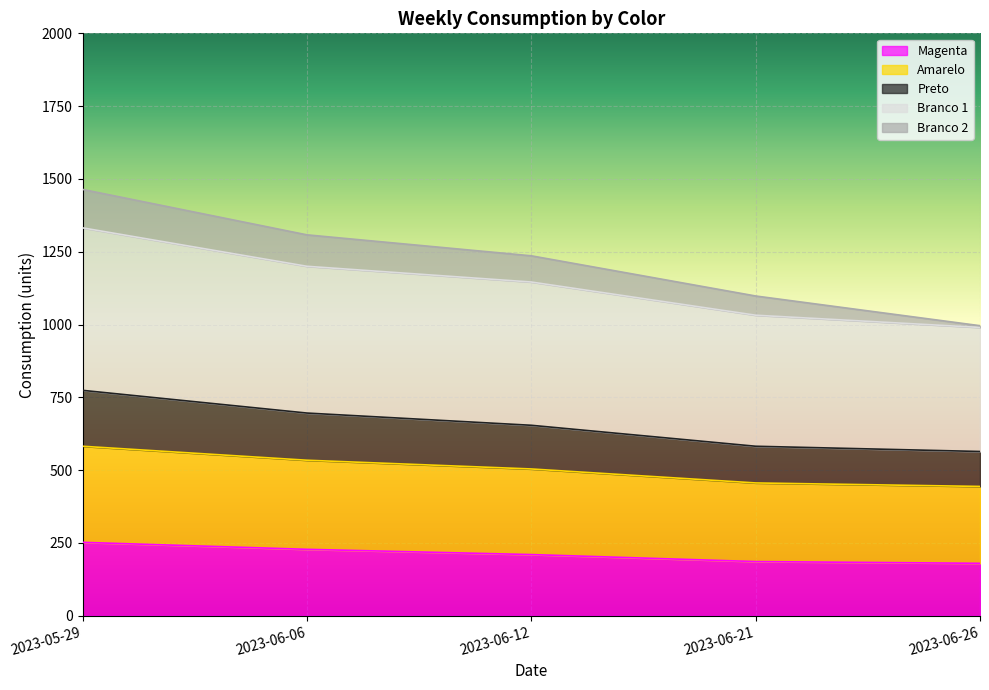

What position from the left is 2023-05-29?

1